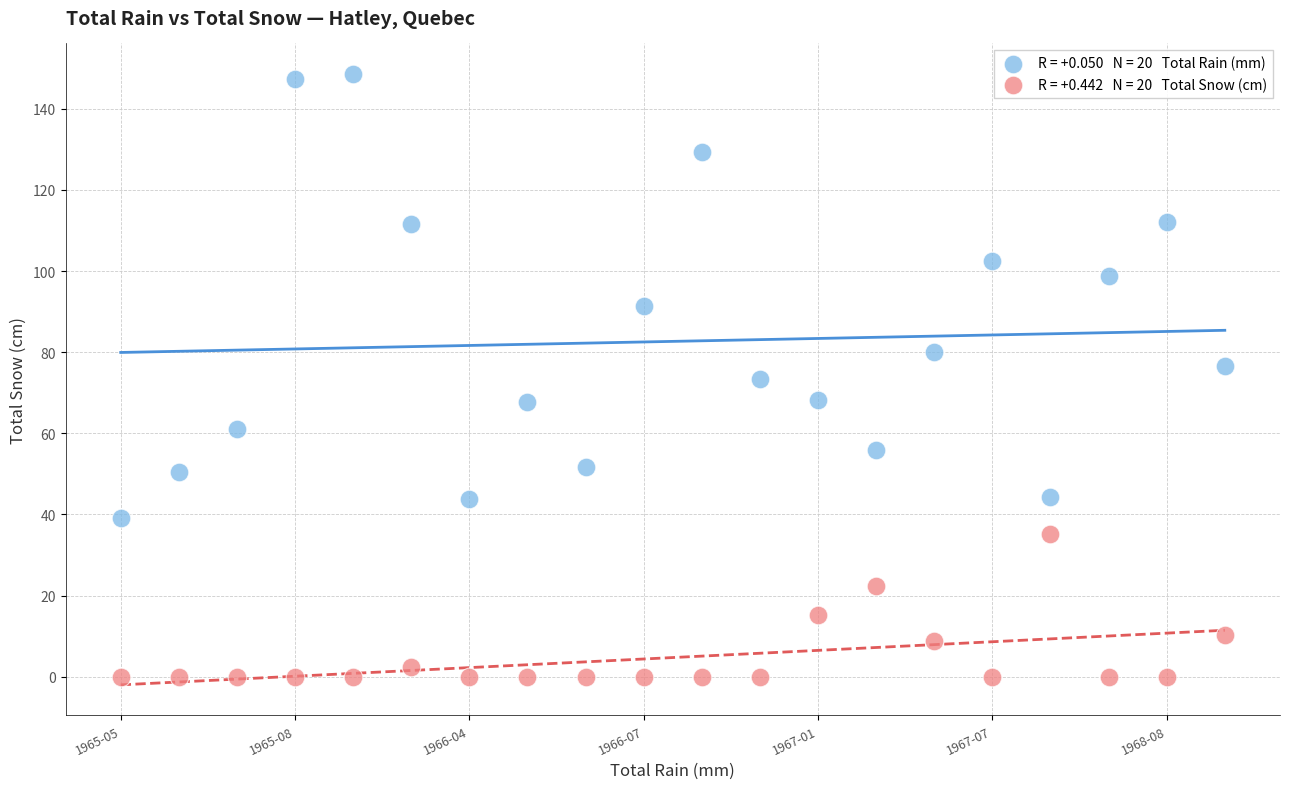

Across all data points, what is the range of Y values (max minus min)?

148.6